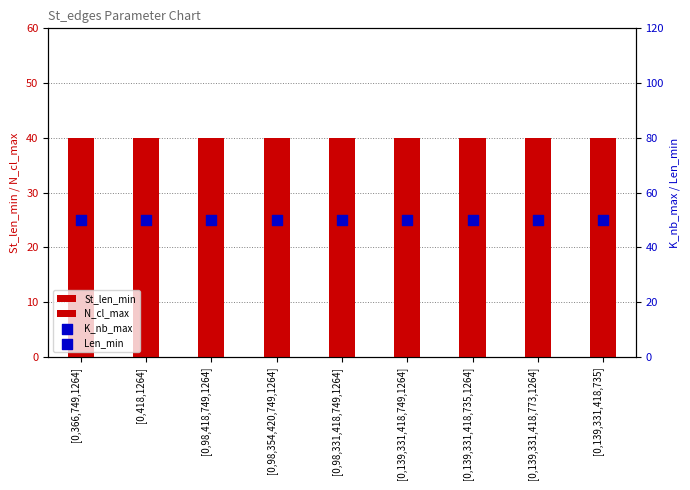

Which series reaches the minimum Y coordinate?

N_cl_max